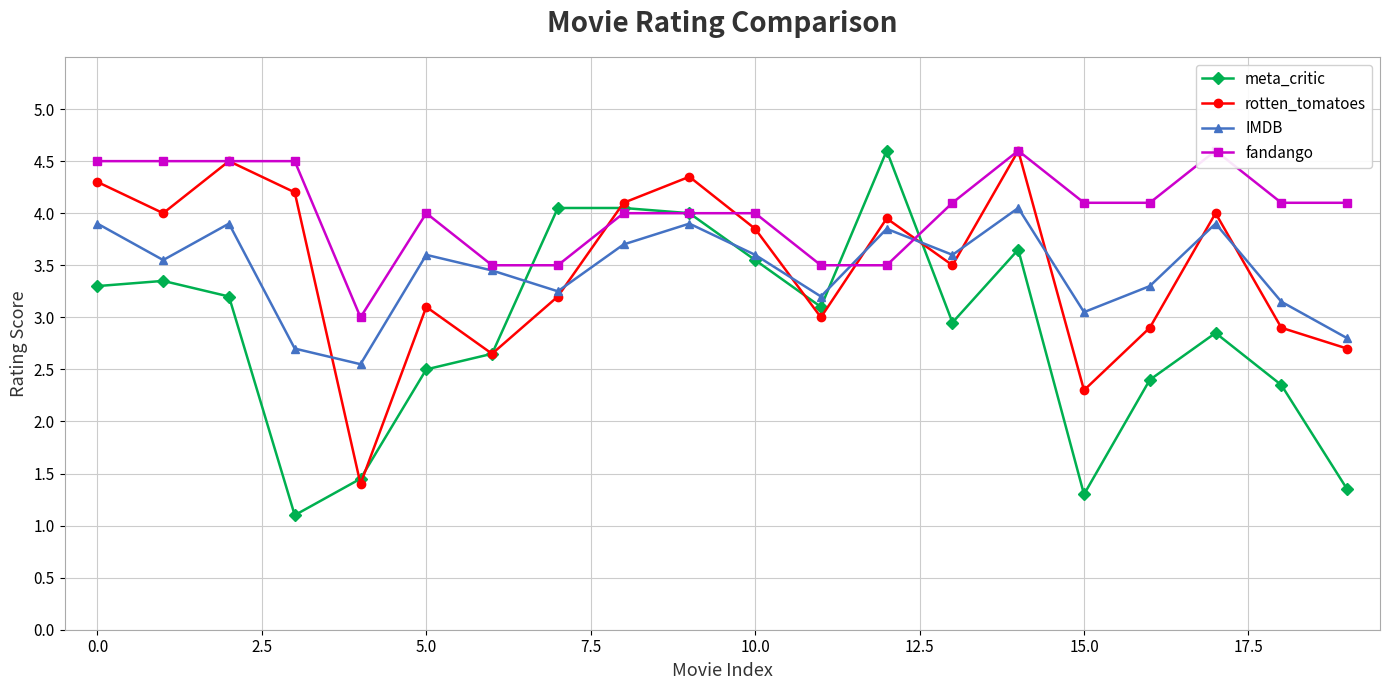

True or false: meta_critic has more than 0 interior local peaks.

True